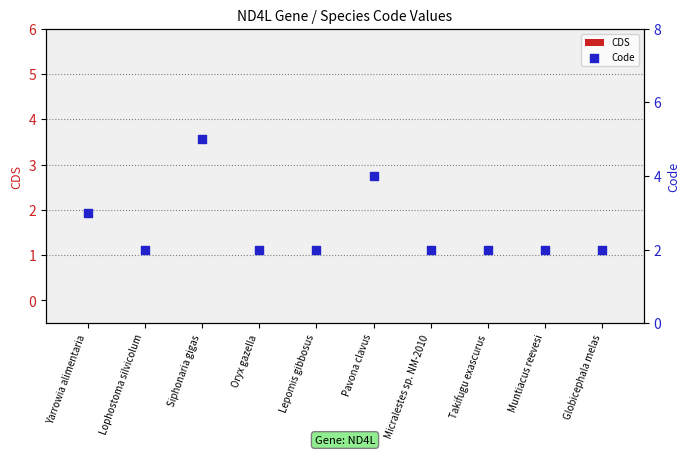

At which category is the sum across all series the highest?

Siphonaria gigas